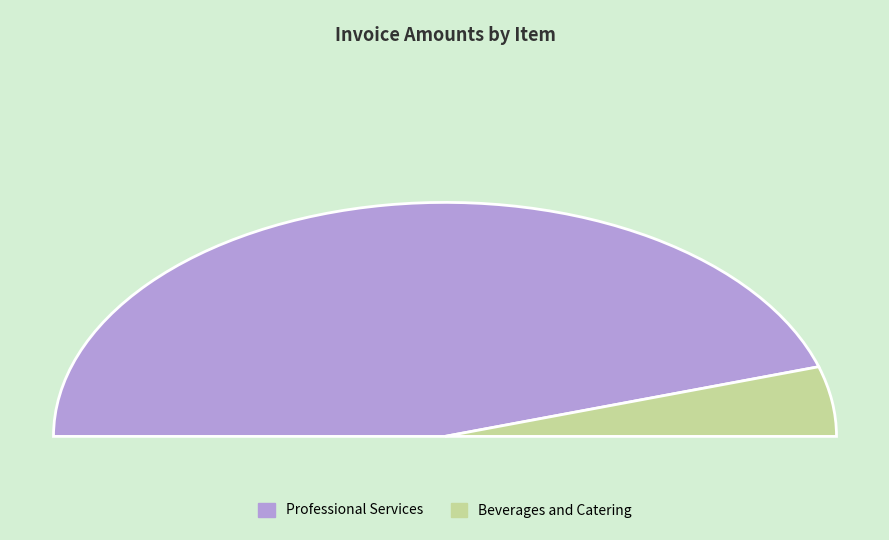

What is the total percentage of Professional Services and Beverages and Catering?

100.0%